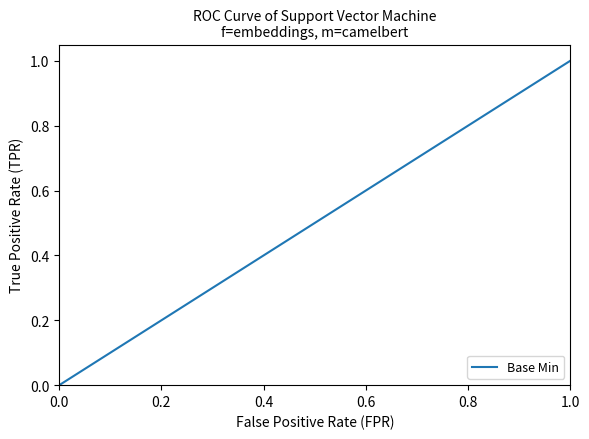

What is the sum of all values?

2